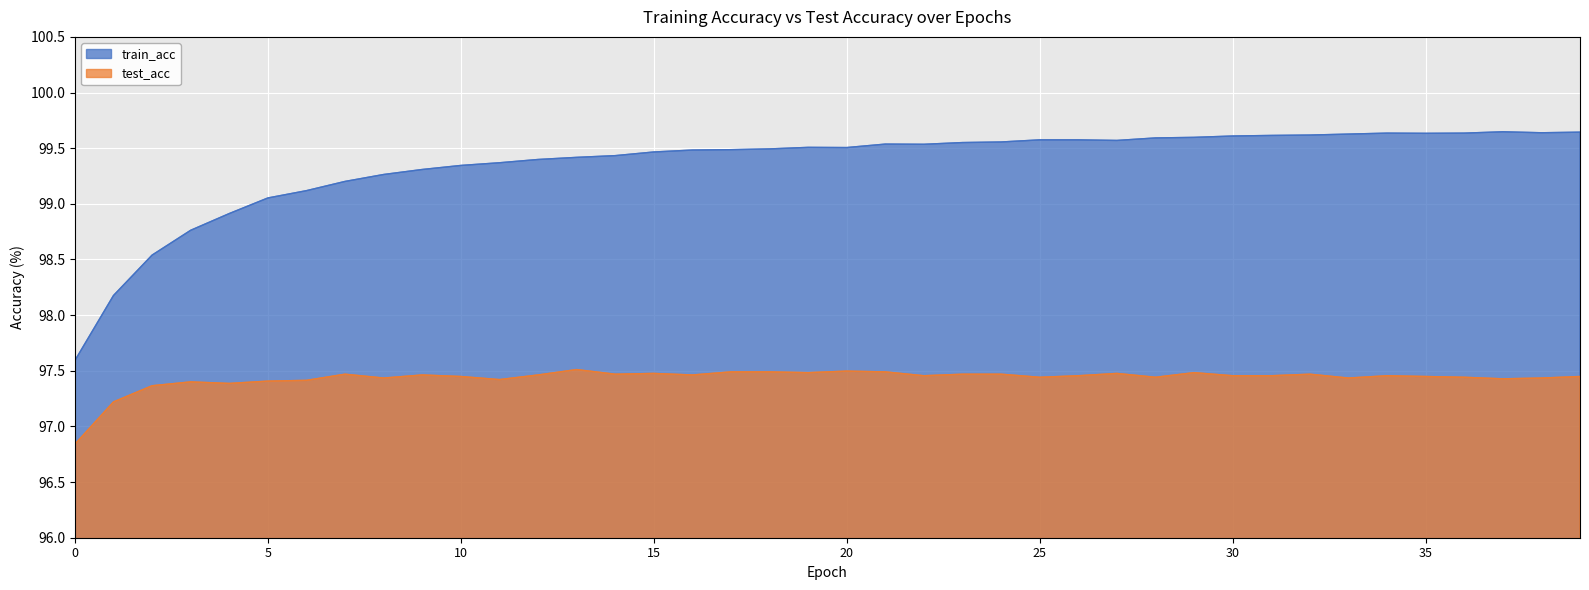

Reading left to right, extract all data points from this chart.

train_acc: 0=97.6	1=98.2	2=98.5	3=98.8	4=98.9	5=99.1	6=99.1	7=99.2	8=99.3	9=99.3	10=99.3	11=99.4	12=99.4	13=99.4	14=99.4	15=99.5	16=99.5	17=99.5	18=99.5	19=99.5	20=99.5	21=99.5	22=99.5	23=99.6	24=99.6	25=99.6	26=99.6	27=99.6	28=99.6	29=99.6	30=99.6	31=99.6	32=99.6	33=99.6	34=99.6	35=99.6	36=99.6	37=99.6	38=99.6	39=99.6
test_acc: 0=96.8	1=97.2	2=97.4	3=97.4	4=97.4	5=97.4	6=97.4	7=97.5	8=97.4	9=97.5	10=97.4	11=97.4	12=97.5	13=97.5	14=97.5	15=97.5	16=97.5	17=97.5	18=97.5	19=97.5	20=97.5	21=97.5	22=97.5	23=97.5	24=97.5	25=97.4	26=97.5	27=97.5	28=97.4	29=97.5	30=97.5	31=97.5	32=97.5	33=97.4	34=97.5	35=97.4	36=97.4	37=97.4	38=97.4	39=97.4